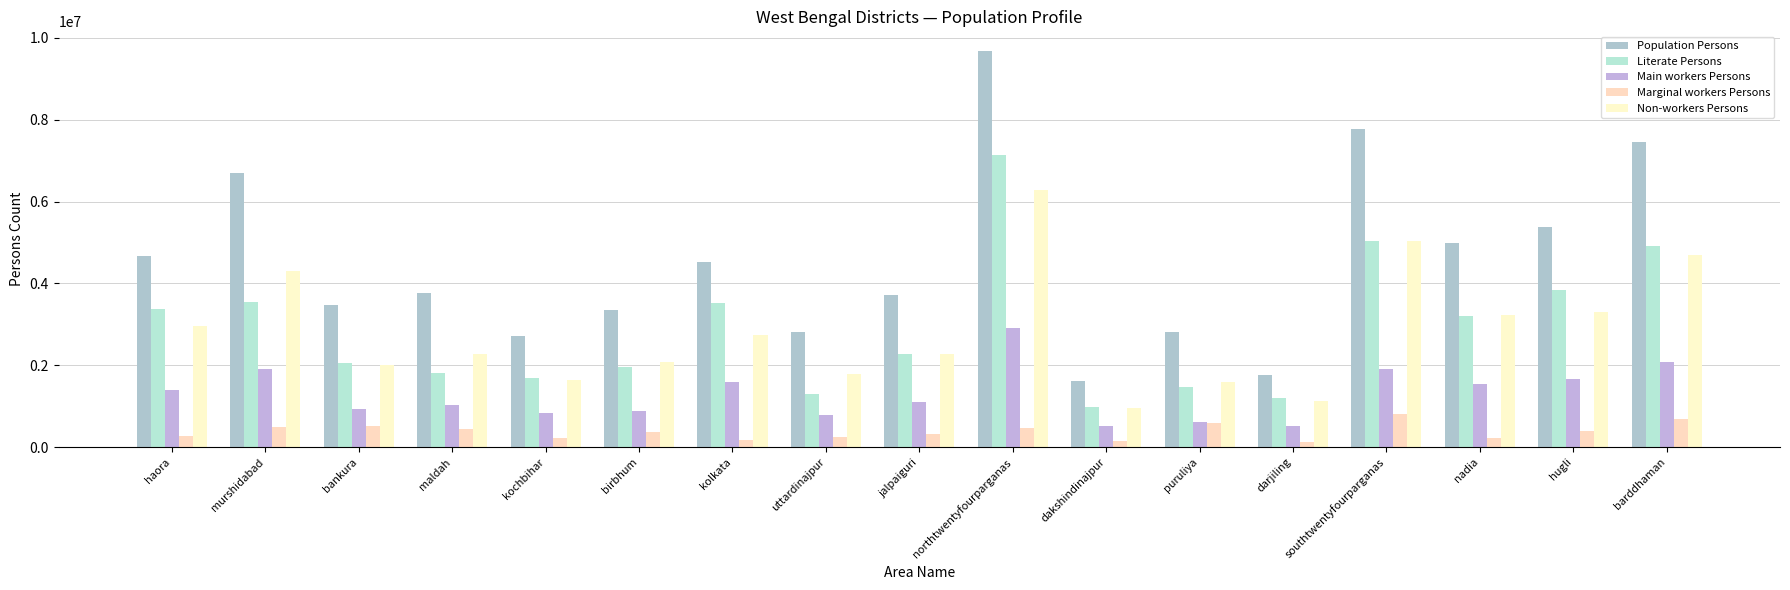

Which category has the highest value in the Population Persons series?

northtwentyfourparganas